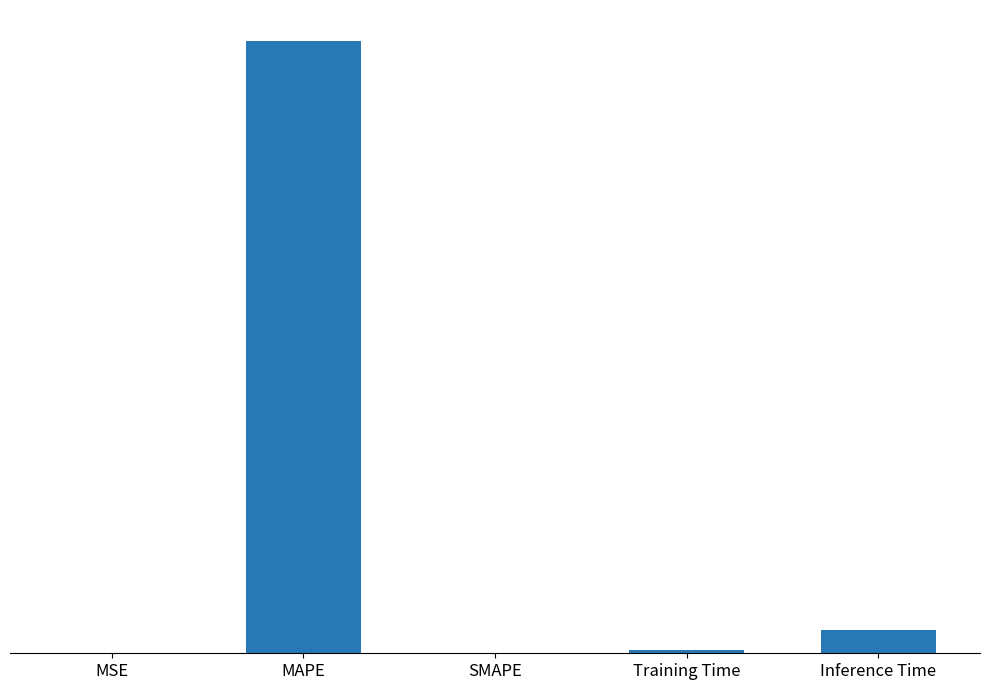

Does the chart contain any negative values?

No